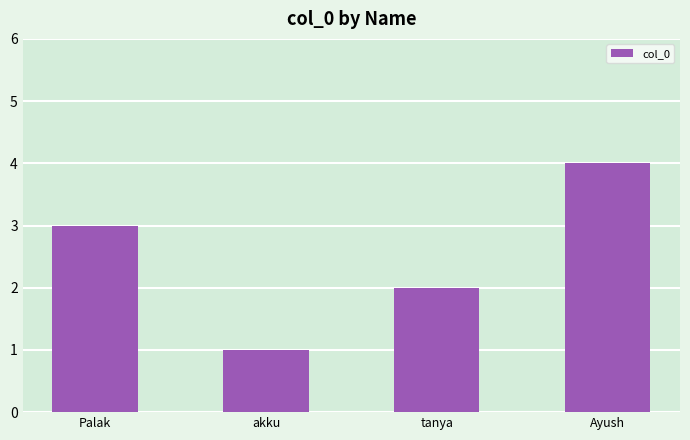

Which has a higher value, akku or Ayush?

Ayush